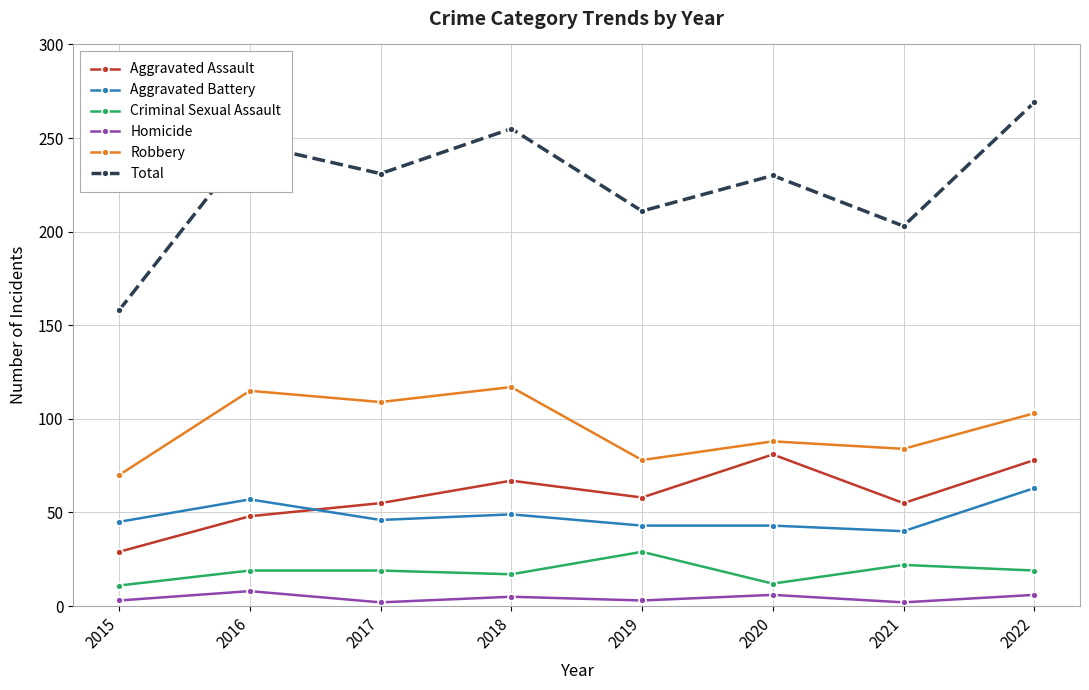

True or false: Total and Robbery cross at least once.

False